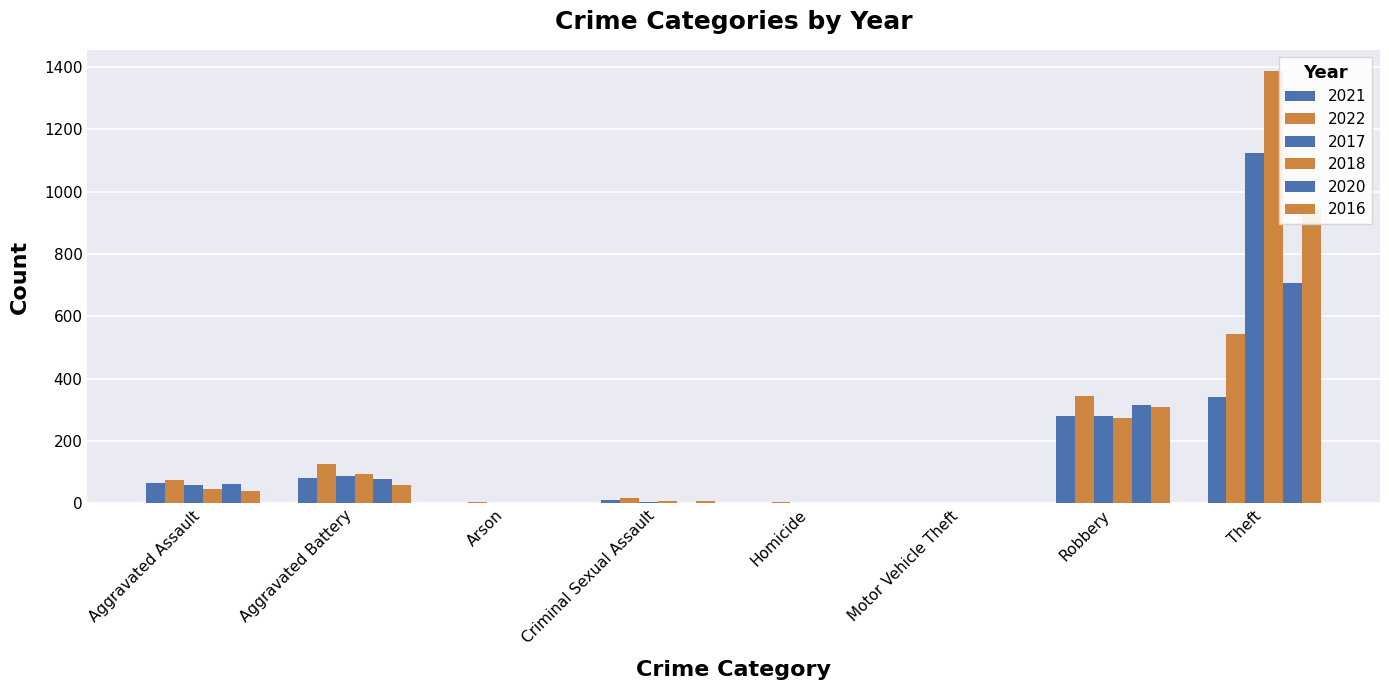

Reading right to left, what are all the values shown in this chart?

2021: Theft=340	Robbery=281	Motor Vehicle Theft=1	Homicide=2	Criminal Sexual Assault=11	Arson=1	Aggravated Battery=81	Aggravated Assault=66
2022: Theft=544	Robbery=343	Motor Vehicle Theft=2	Homicide=4	Criminal Sexual Assault=16	Arson=3	Aggravated Battery=127	Aggravated Assault=76
2017: Theft=1125	Robbery=281	Motor Vehicle Theft=1	Homicide=1	Criminal Sexual Assault=5	Arson=0	Aggravated Battery=86	Aggravated Assault=59
2018: Theft=1386	Robbery=272	Motor Vehicle Theft=1	Homicide=1	Criminal Sexual Assault=6	Arson=1	Aggravated Battery=95	Aggravated Assault=46
2020: Theft=707	Robbery=314	Motor Vehicle Theft=1	Homicide=2	Criminal Sexual Assault=1	Arson=1	Aggravated Battery=79	Aggravated Assault=63
2016: Theft=942	Robbery=309	Motor Vehicle Theft=2	Homicide=1	Criminal Sexual Assault=6	Arson=0	Aggravated Battery=57	Aggravated Assault=40